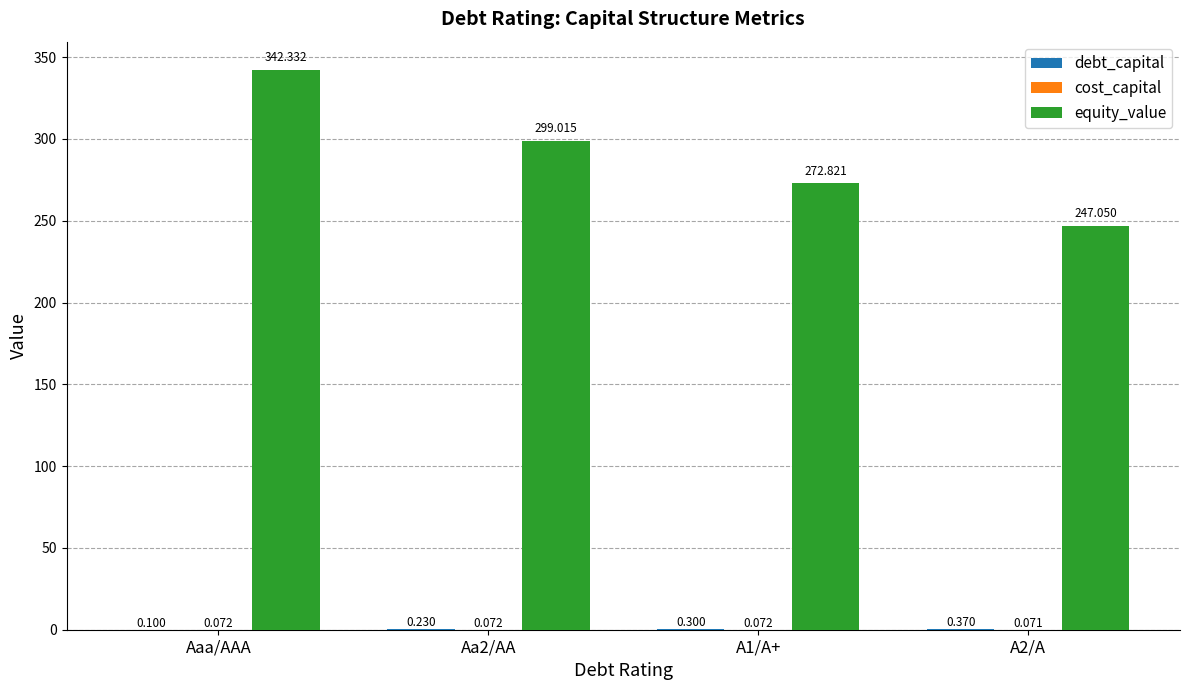

Between A1/A+ and A2/A, which series saw the biggest shift?

equity_value